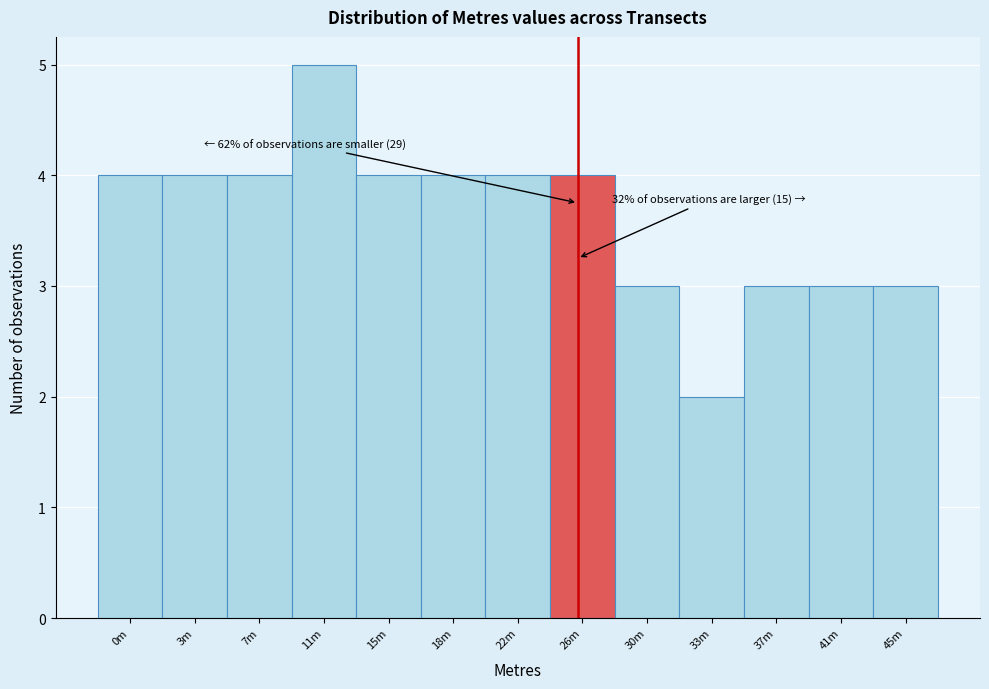

Reading left to right, transcribe all the data shown in this chart.

0m=4	3m=4	7m=4	11m=5	15m=4	18m=4	22m=4	26m=4	30m=3	33m=2	37m=3	41m=3	45m=3